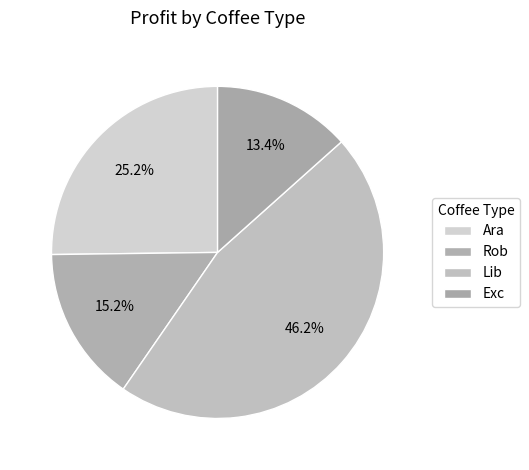

Count the number of slices in the pie.

4